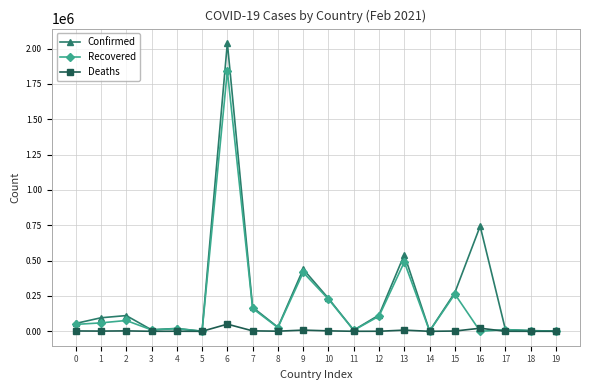

Which category has the highest value across all series?

6